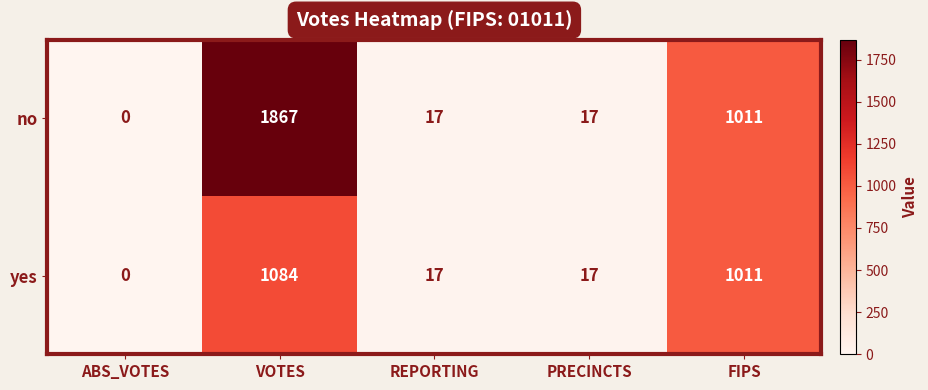

What is the difference between the maximum and minimum values in the yes series?

1084